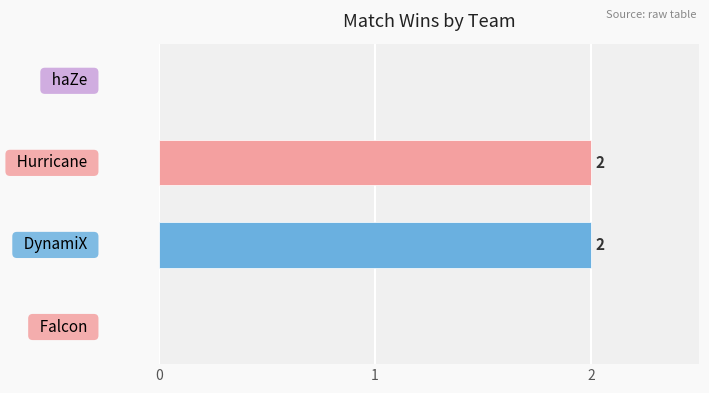

What is the sum of all values?

4